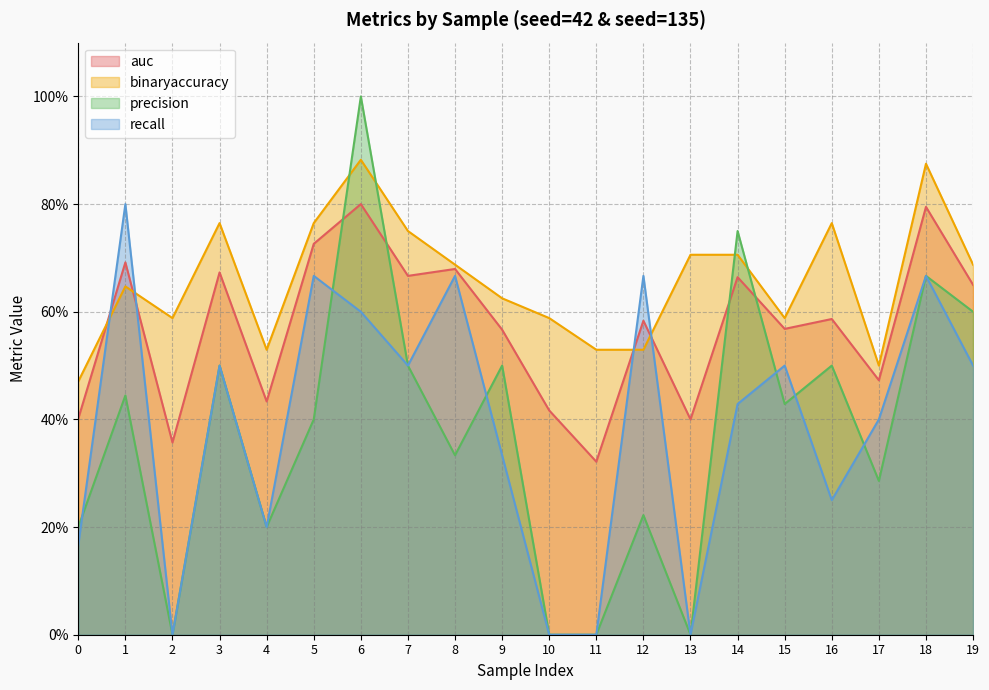

How many lines are shown in the chart?

4